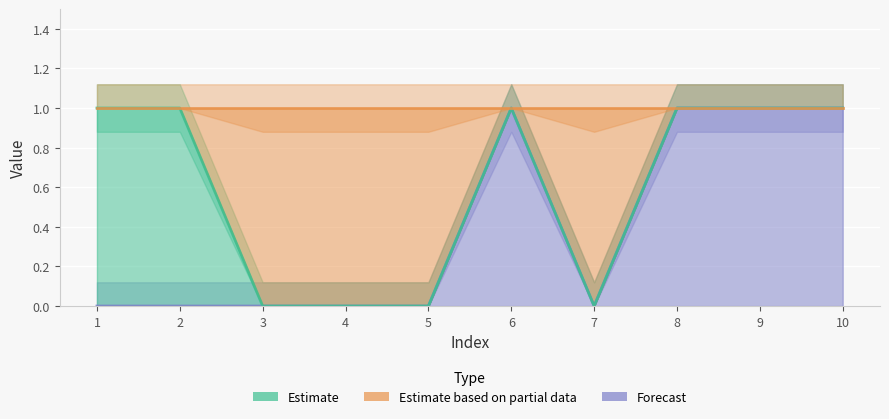

True or false: Estimate based on partial data has more than 0 interior local peaks.

False